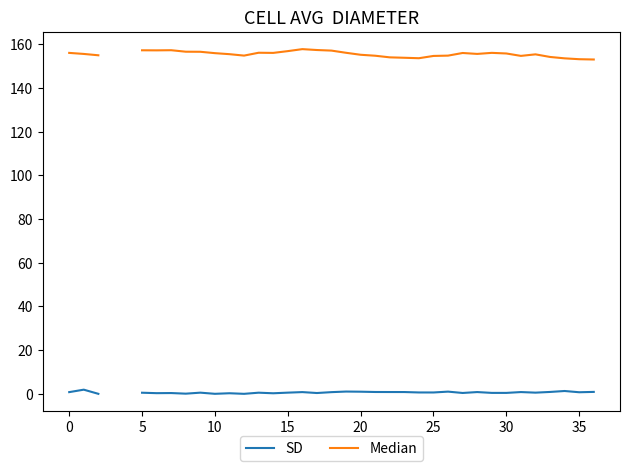

Which has a higher value, 31 or 34?

34